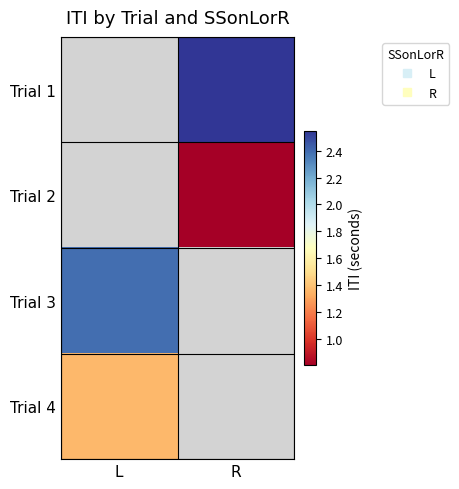

Is the value of Trial 3 at R greater than the value of Trial 1 at R?

No